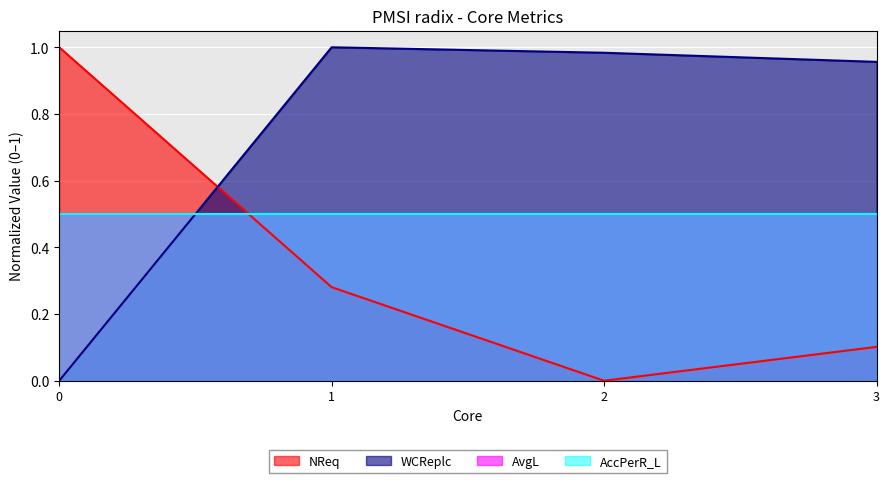

Rank the categories by WCReplc value from lowest to highest.

0, 3, 2, 1